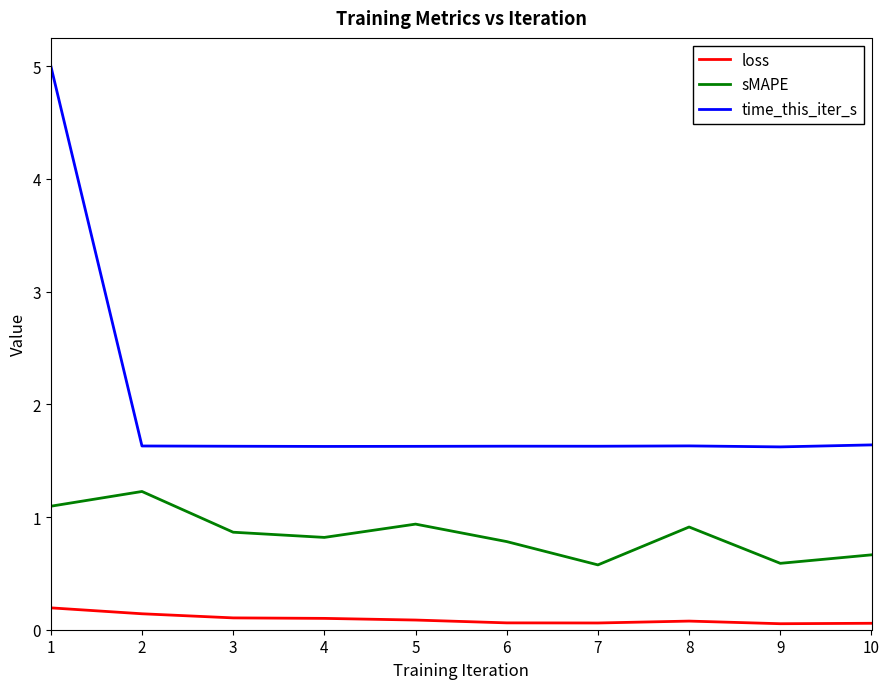

Which series changed the most between 2 and 9?

sMAPE